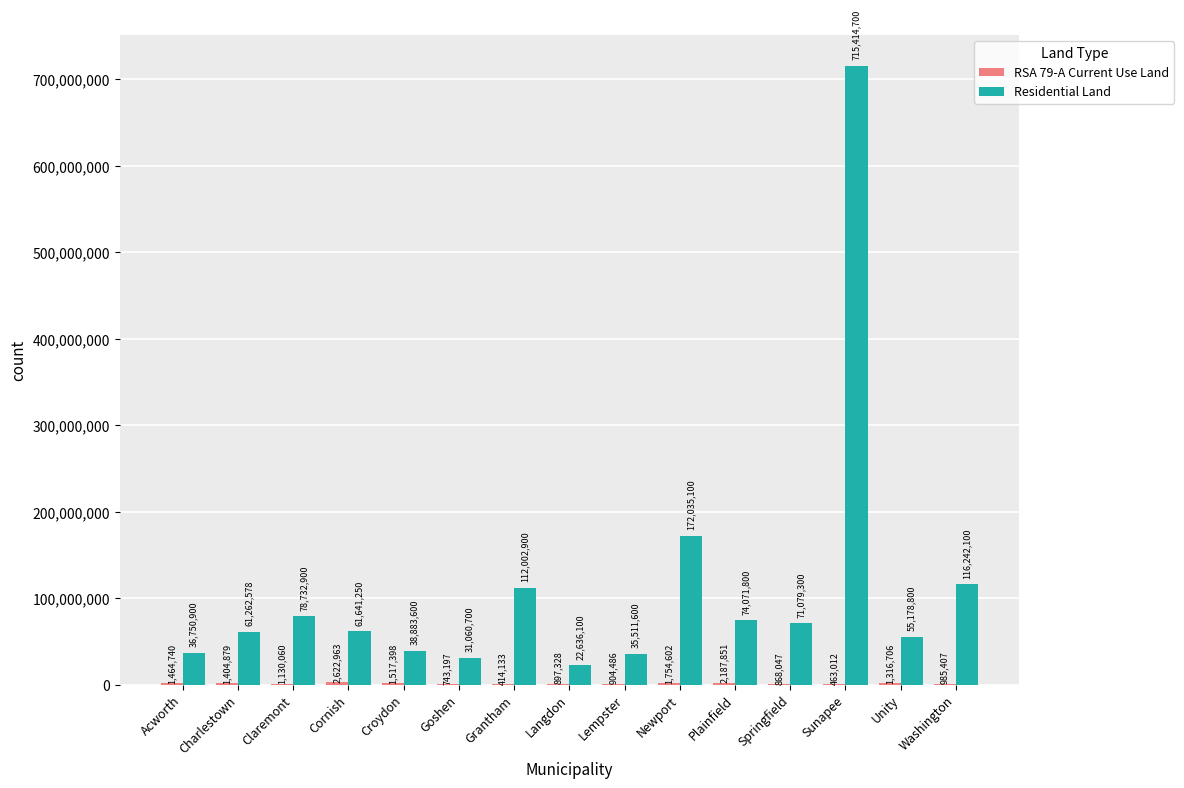

Which series changed the most between Claremont and Croydon?

Residential Land